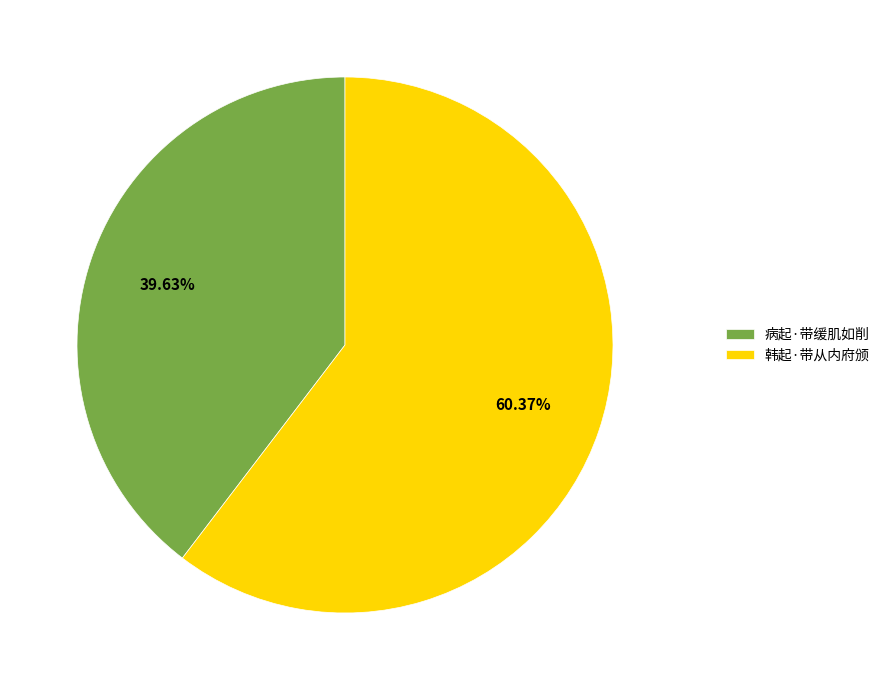

Which has a higher value, 韩起·带从内府颁 or 病起·带缓肌如削?

韩起·带从内府颁